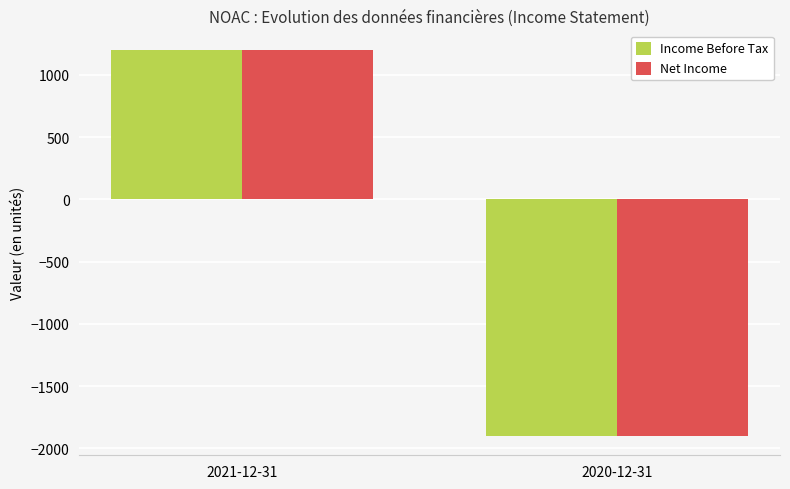

Count the number of data series in this chart.

2